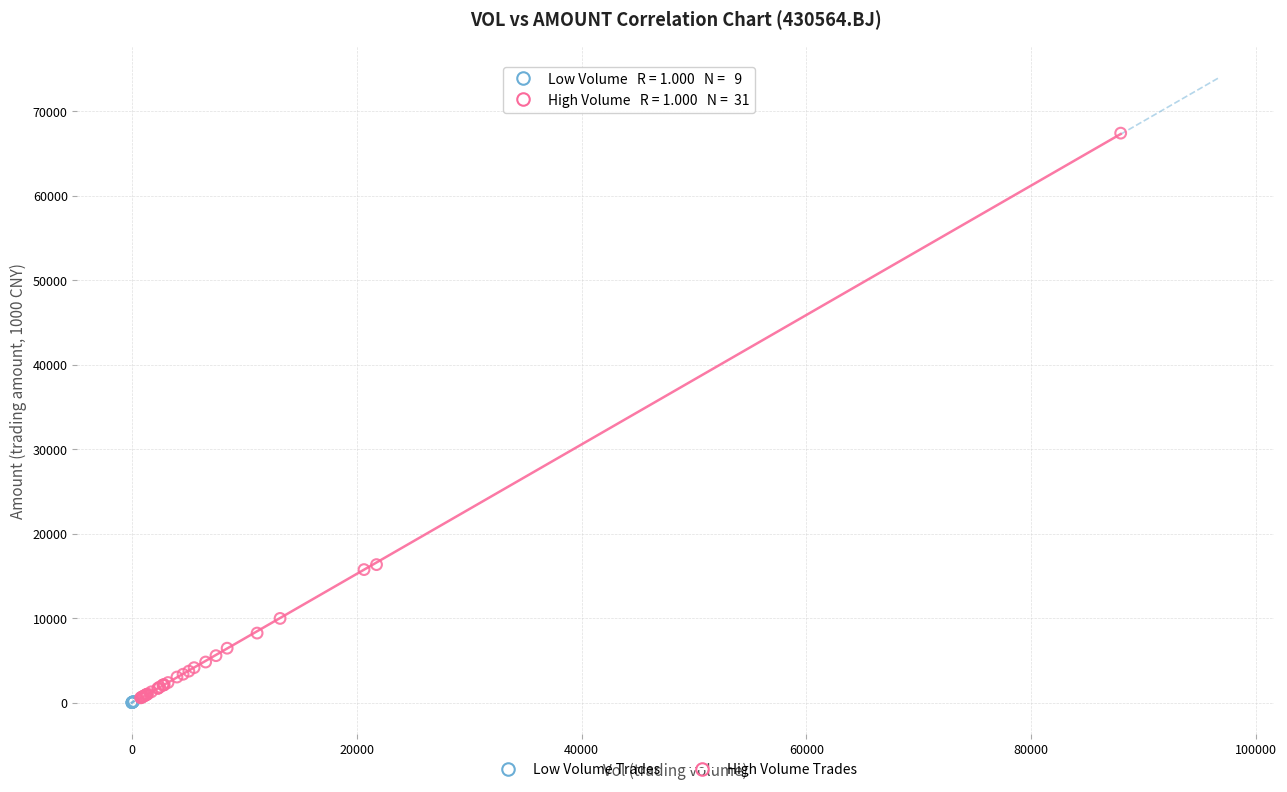

Which series has the widest spread of Y values?

High Volume Trades